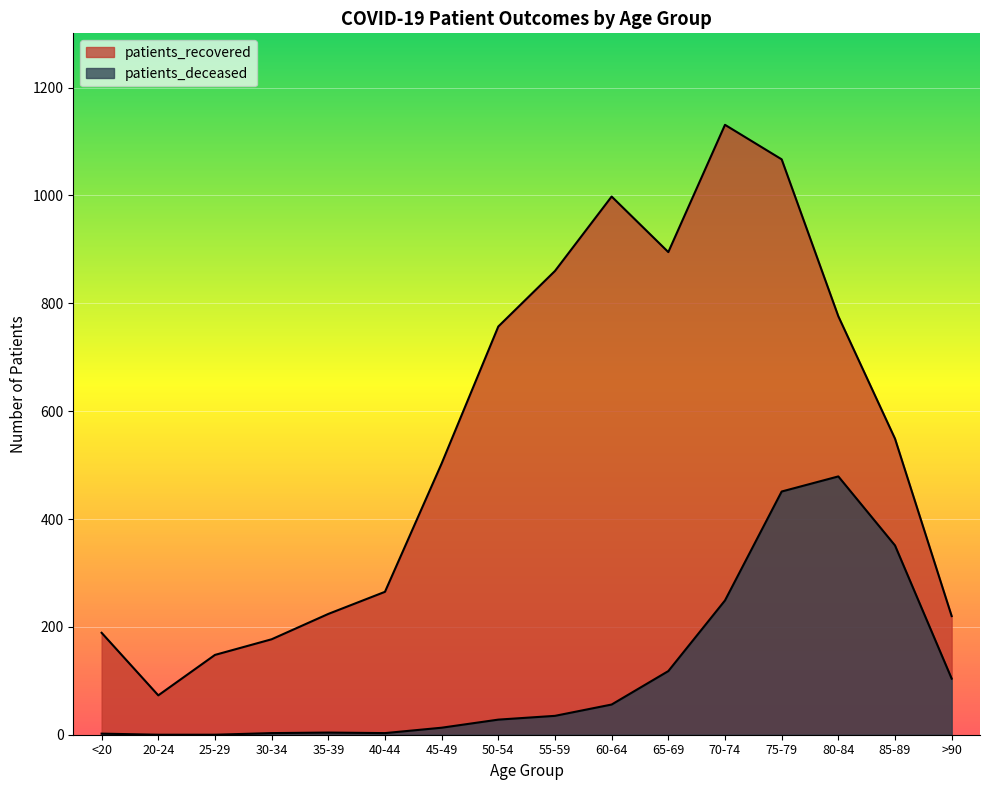

At which category is the sum across all series the highest?

75-79